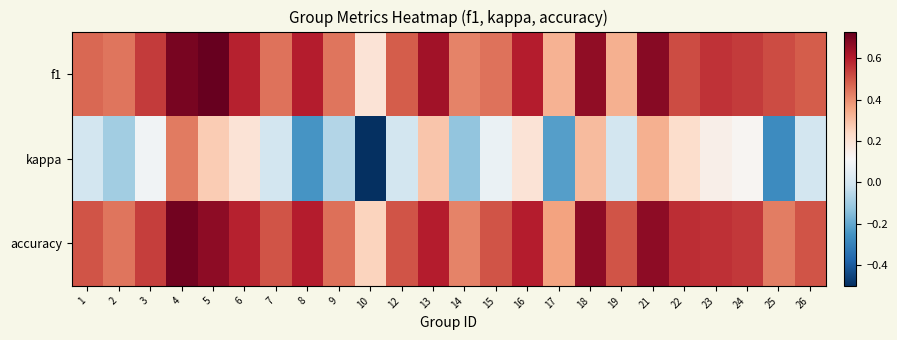

Which series has the largest total across all categories?

accuracy